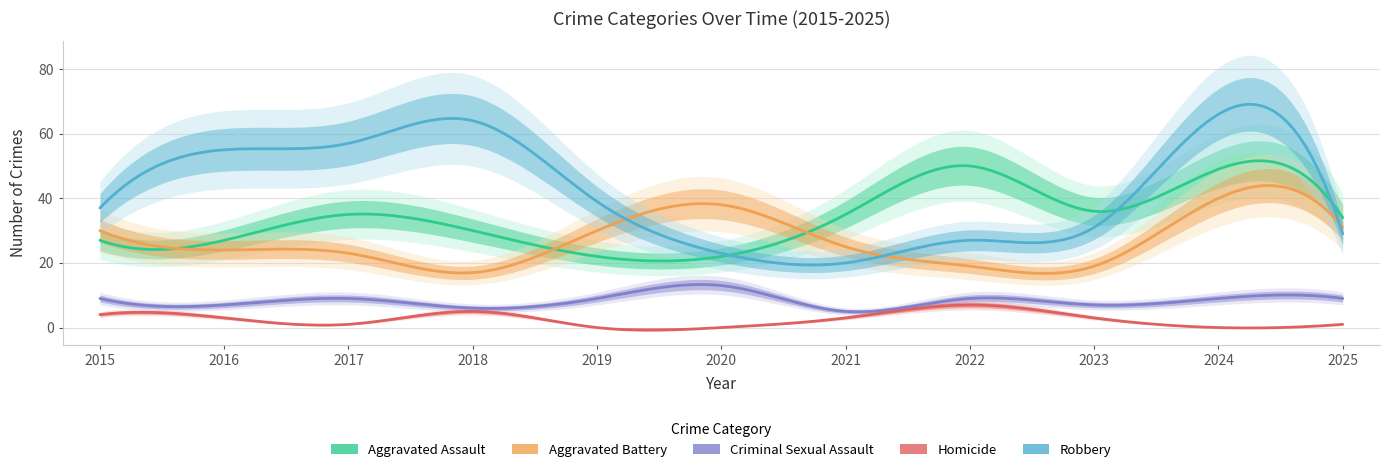

Which has a higher value, 2017 or 2020?

2017